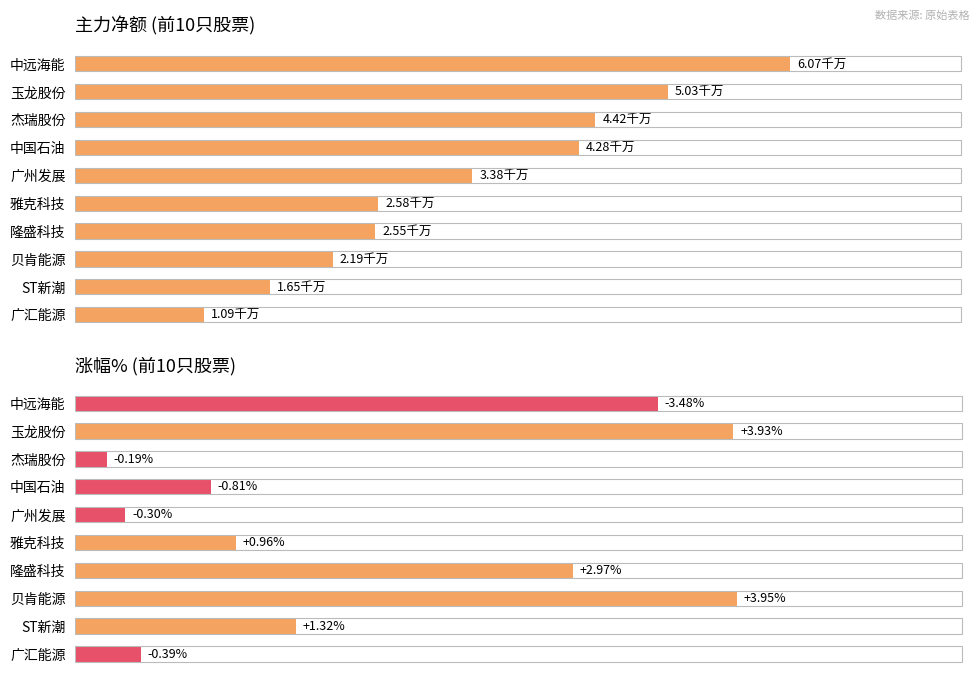

How many data points in 主力净额(千万) are above 3?

5